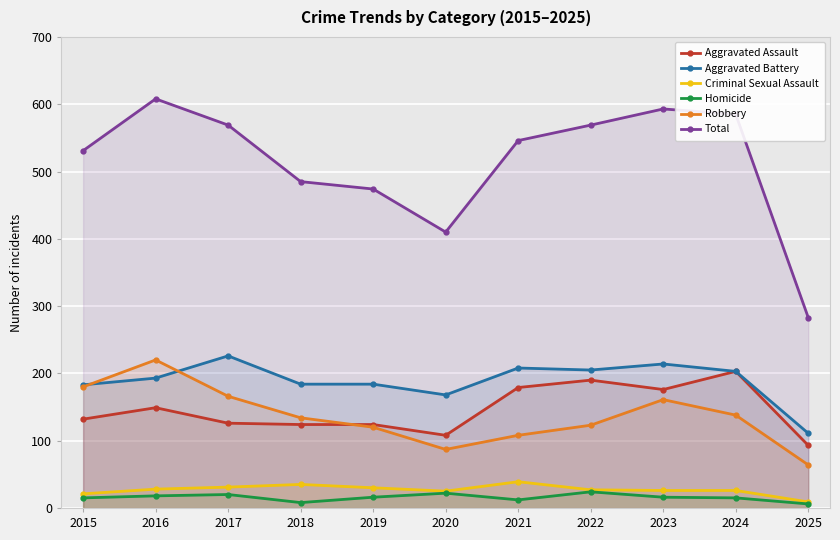

Rank the series by their maximum value, from highest to lowest.

Total, Aggravated Battery, Robbery, Aggravated Assault, Criminal Sexual Assault, Homicide